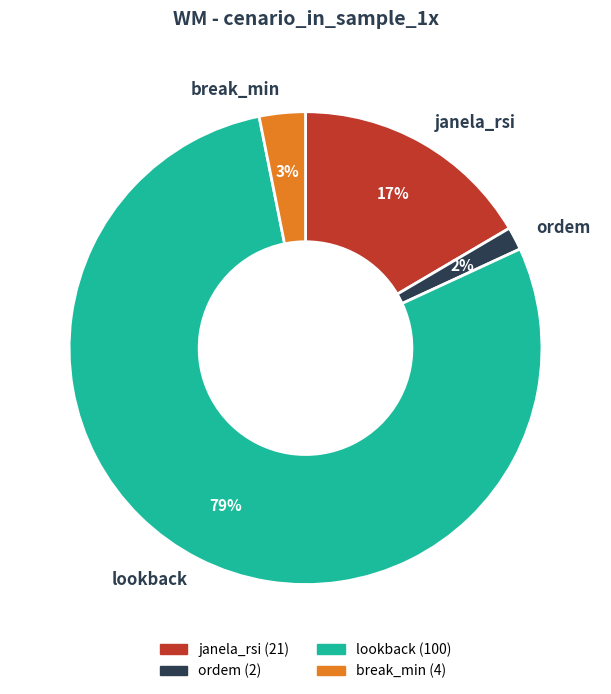

What is the majority slice?

lookback